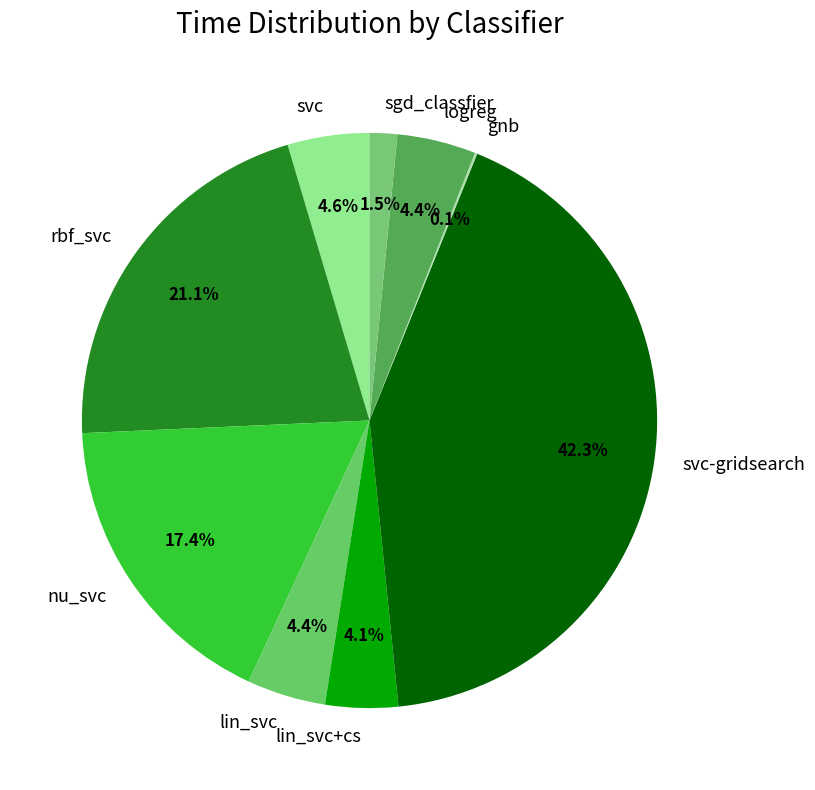

Is svc the majority of the pie?

No